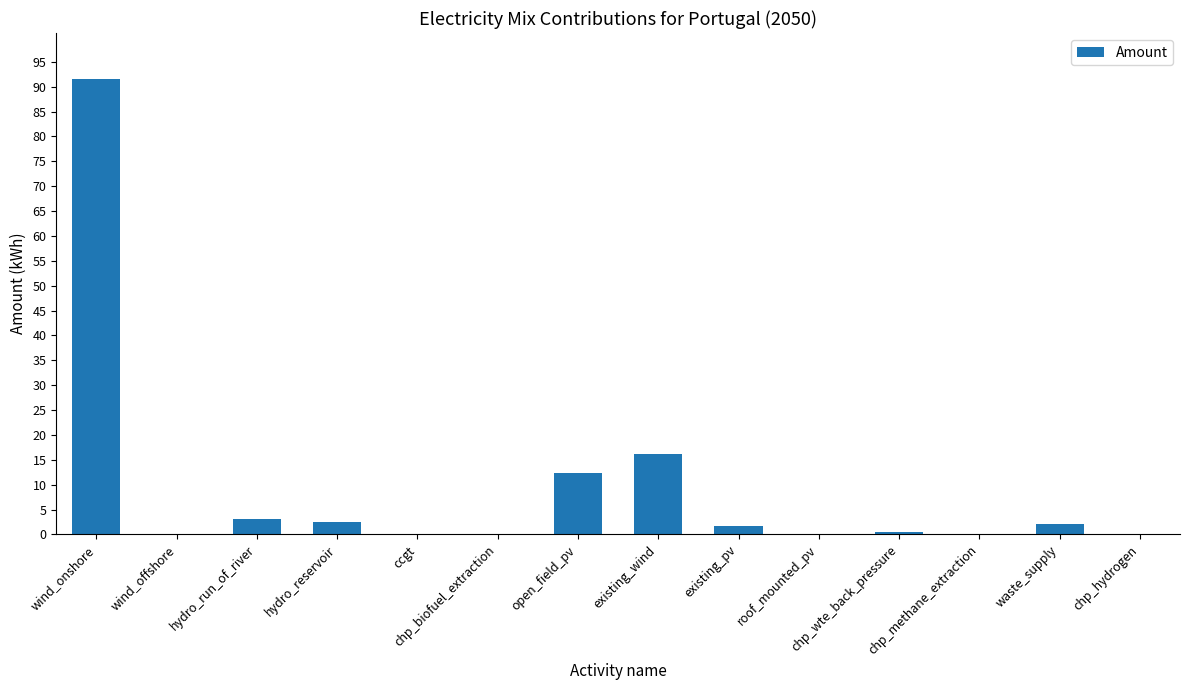

How many values exceed 1?

7